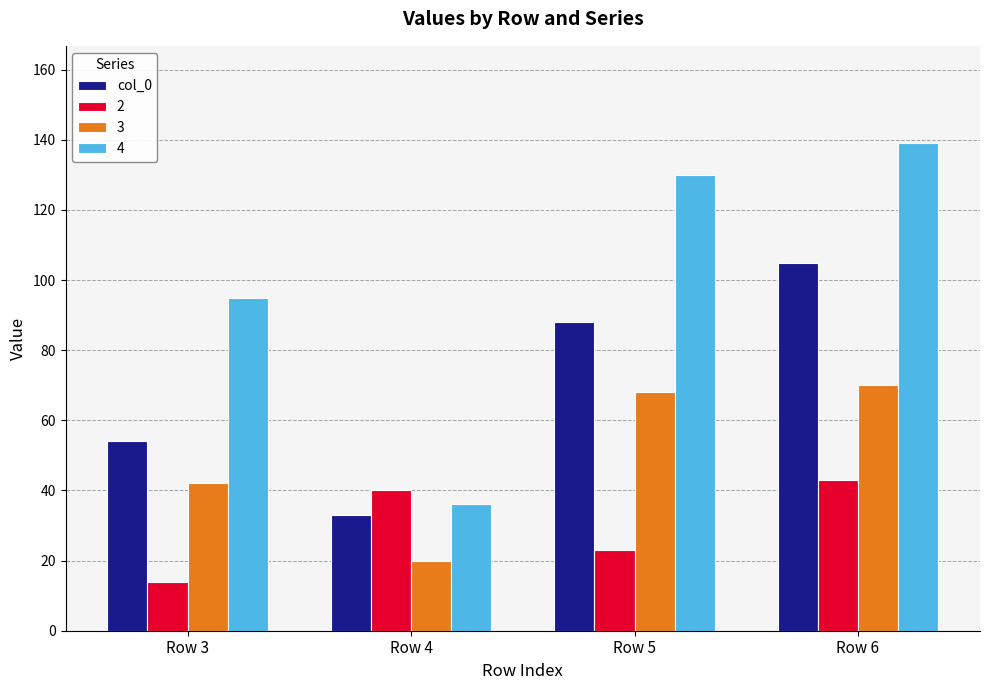

Where is 3 nearest to the value 45?

Row 3